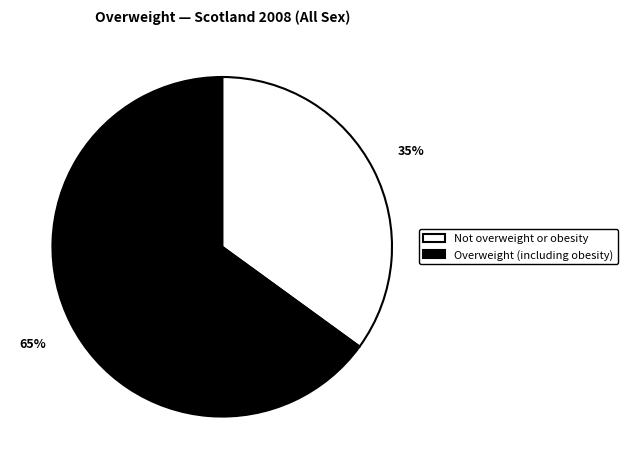

True or false: Overweight (including obesity) accounts for 73% of the total.

False